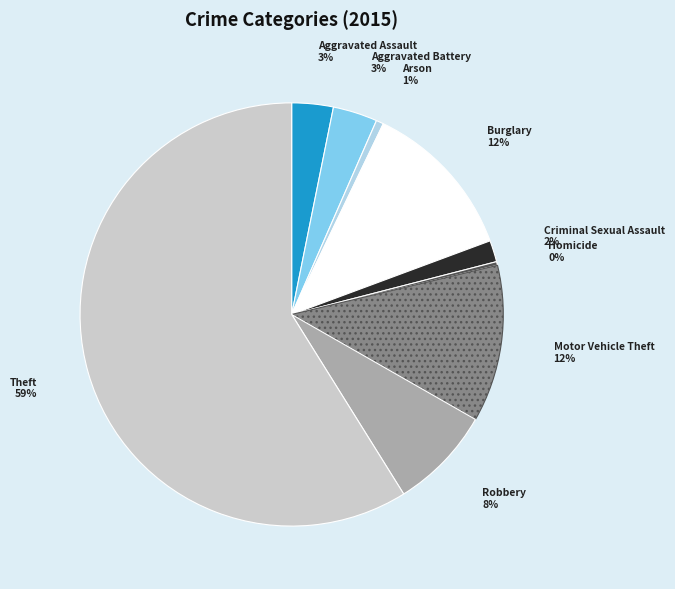

To the nearest percent, what is the difference between the largest and smallest slice percentages?

59%